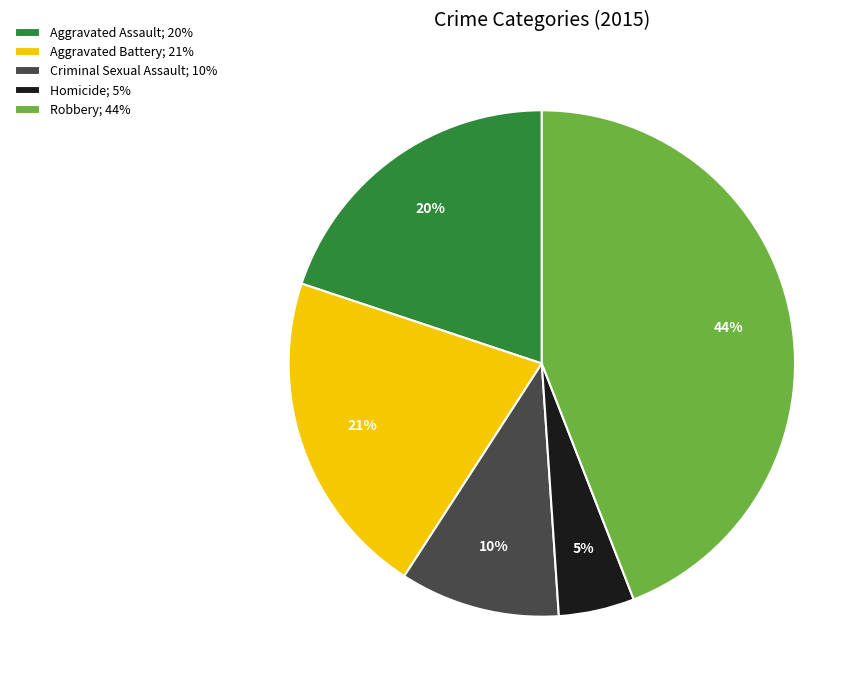

Between Robbery and Homicide, which is larger?

Robbery